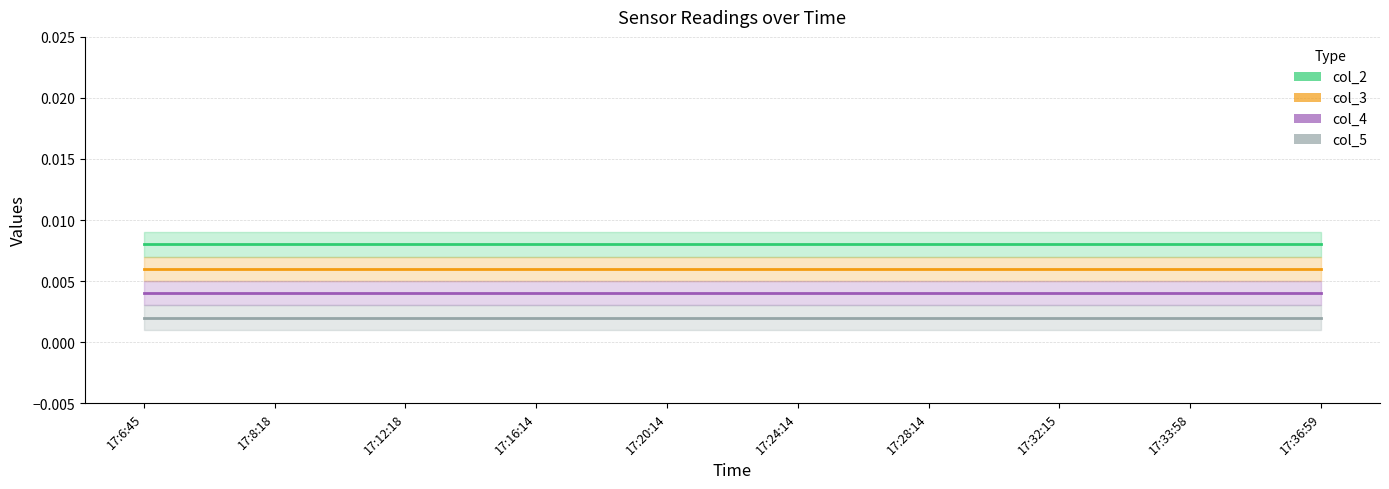

Is this an area chart (filled region under the line)?

No